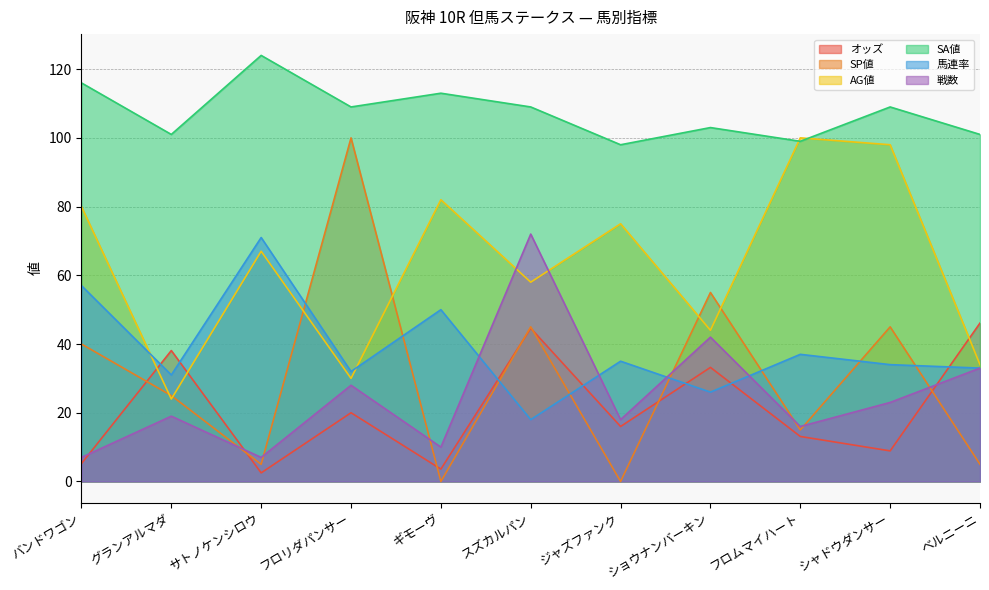

How many distinct data groups are displayed?

6